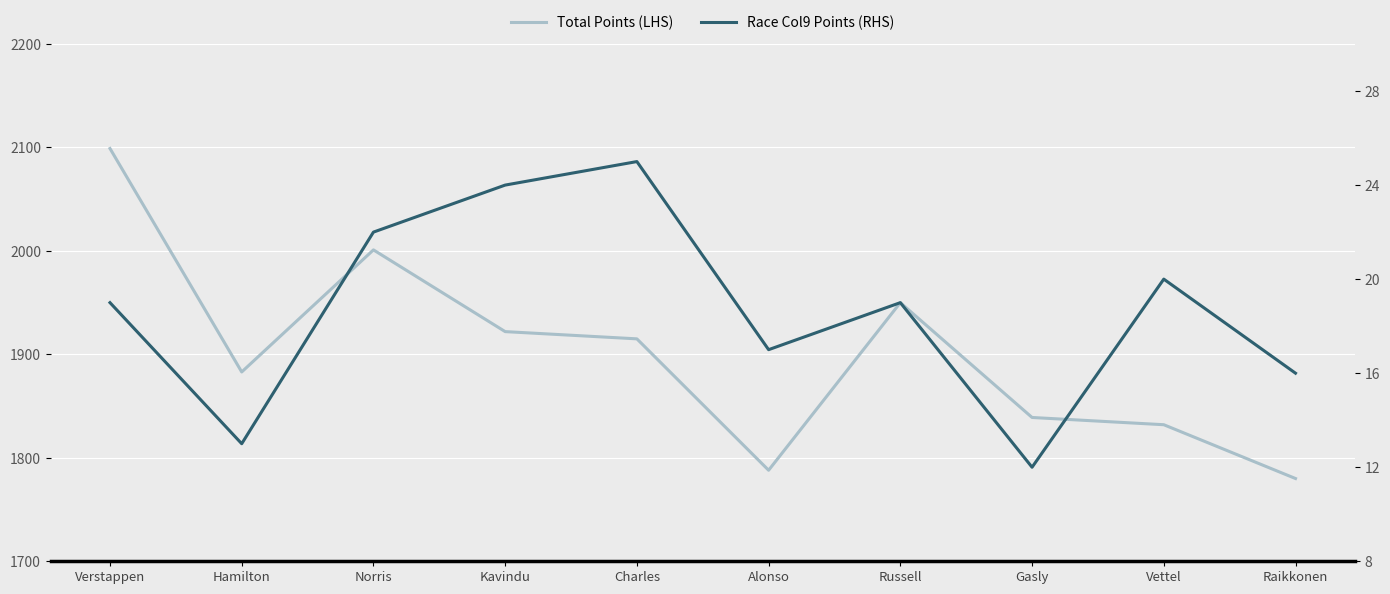

Rank the series at Alonso from highest to lowest value.

Total Points (LHS), Race Col9 Points (RHS)